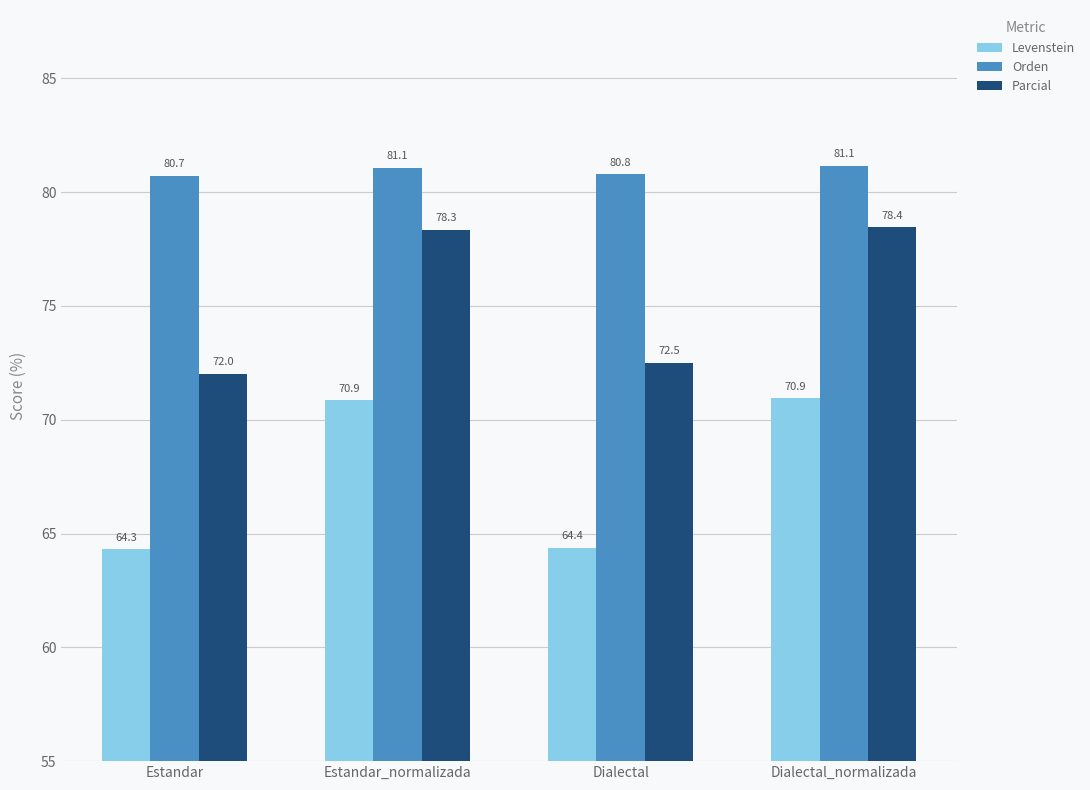

True or false: Parcial has a value of 78.3 at Estandar_normalizada.

True